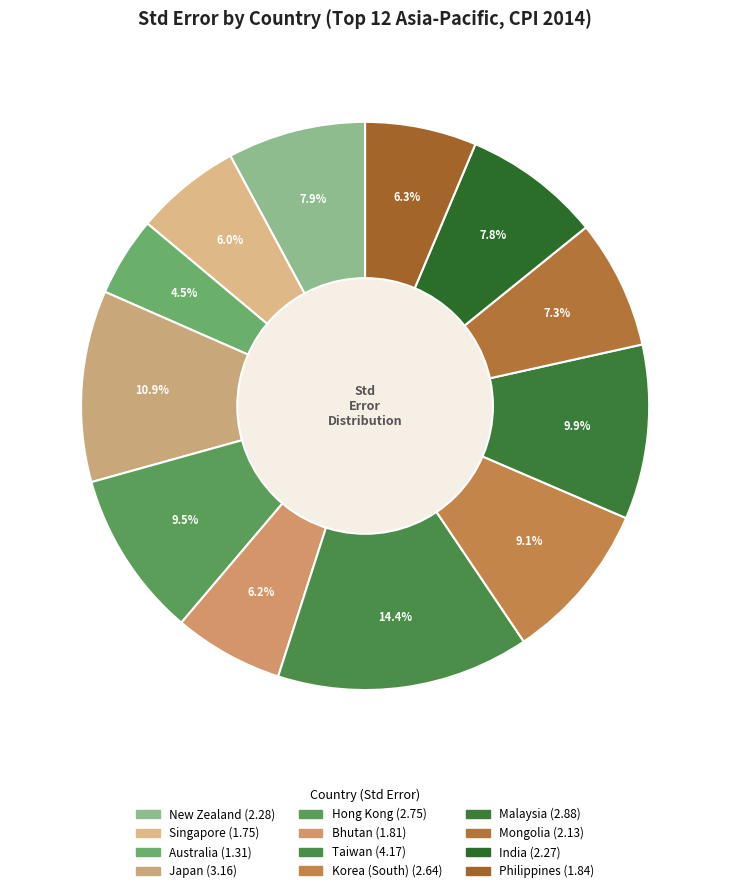

To the nearest percent, what is the combined percentage of Australia and Malaysia?

14%